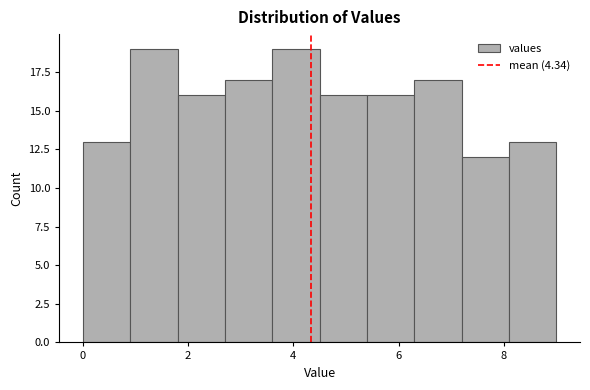

Reading left to right, transcribe this chart: for each bar, give the range it covers on the x-axis and its height. Neither the bar edges nor the heights are printed on the chart, so give them approximately, as read against the axes.

0.0 to 0.9: 13
0.9 to 1.8: 19
1.8 to 2.7: 16
2.7 to 3.6: 17
3.6 to 4.5: 19
4.5 to 5.4: 16
5.4 to 6.3: 16
6.3 to 7.2: 17
7.2 to 8.1: 12
8.1 to 9.0: 13